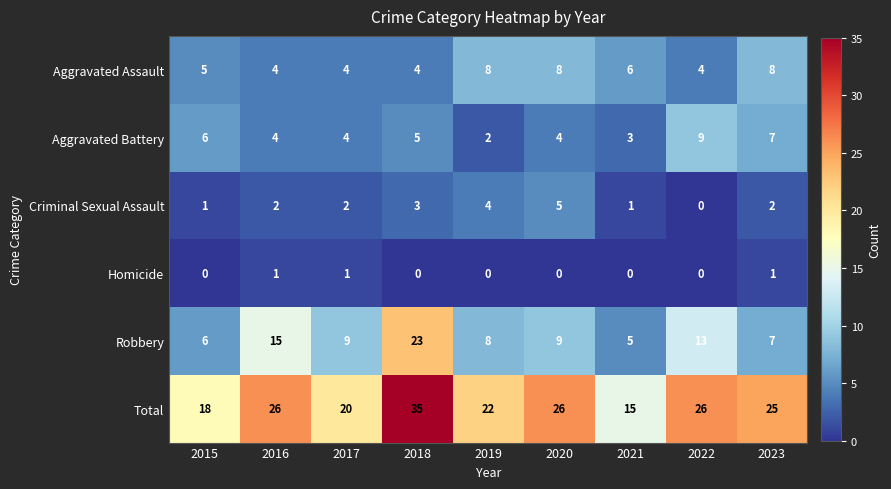

At which category does the chart reach its peak across all series?

2018